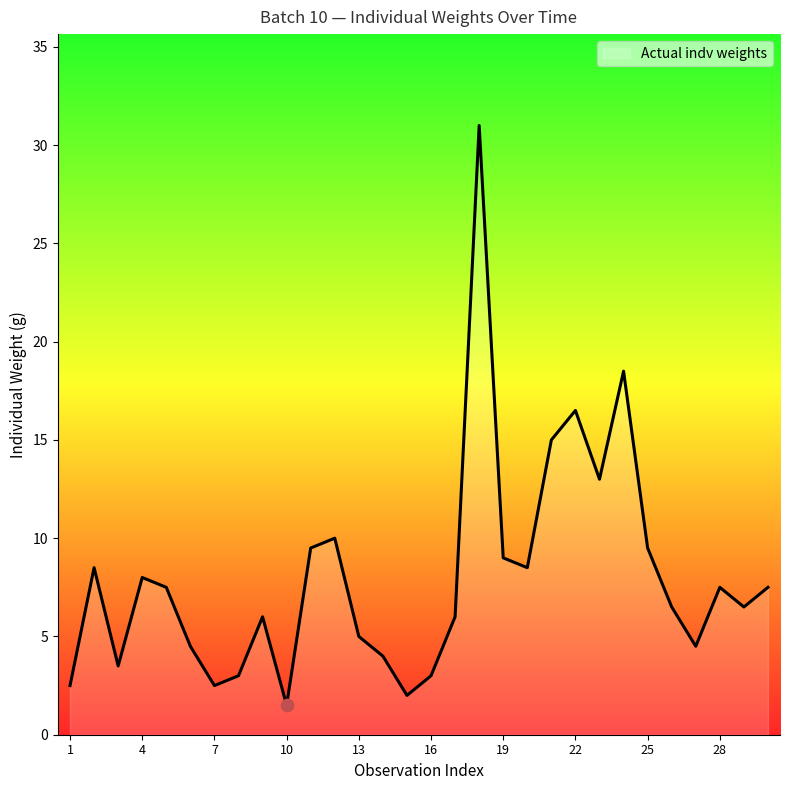

What is the minimum value shown in the chart?

1.5